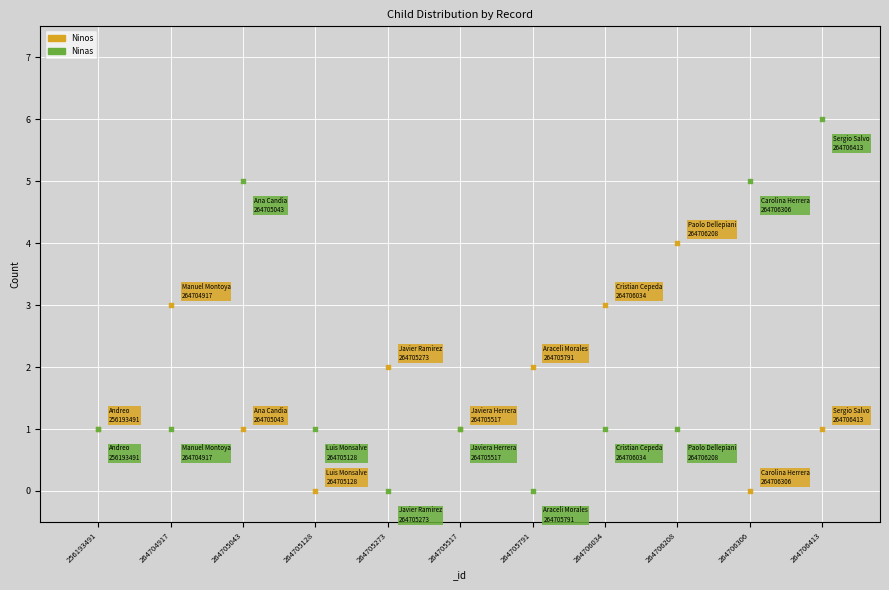

Which series has the widest spread of Y values?

Ninas